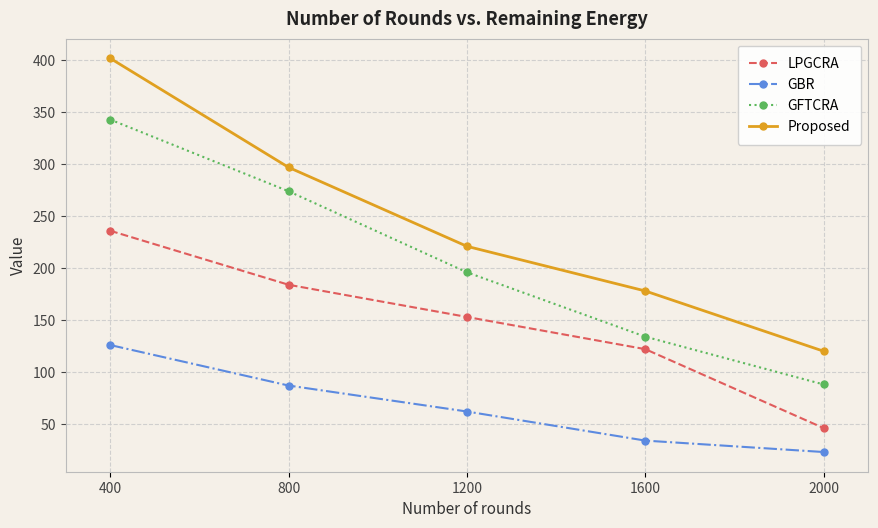

How many categories are shown in the chart?

5